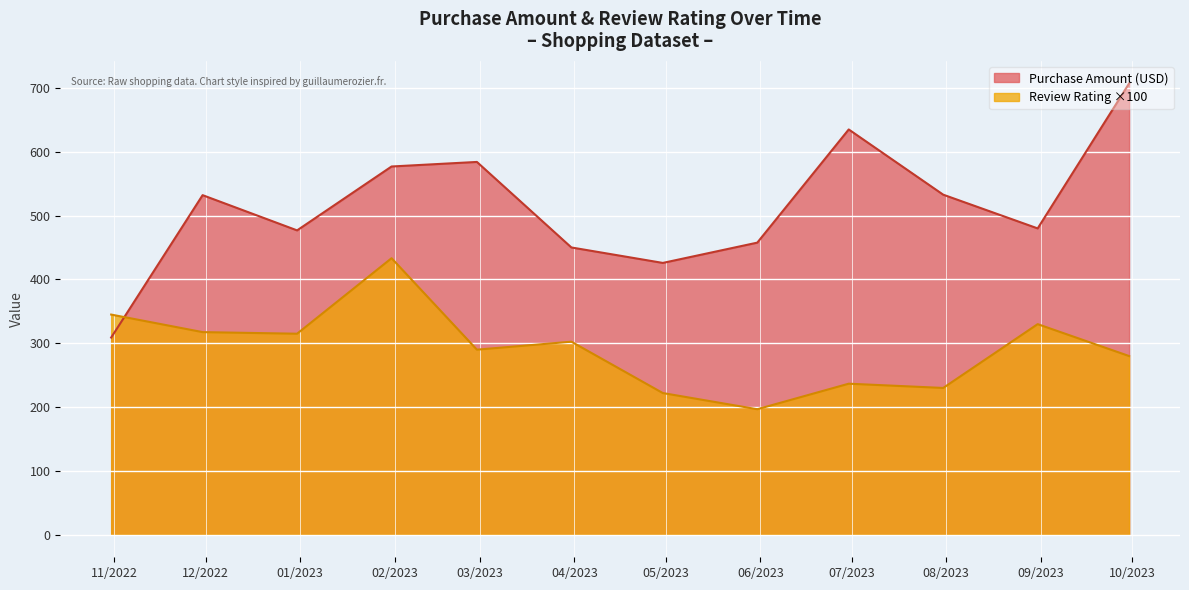

Which series has the widest spread of values?

Purchase Amount (USD)